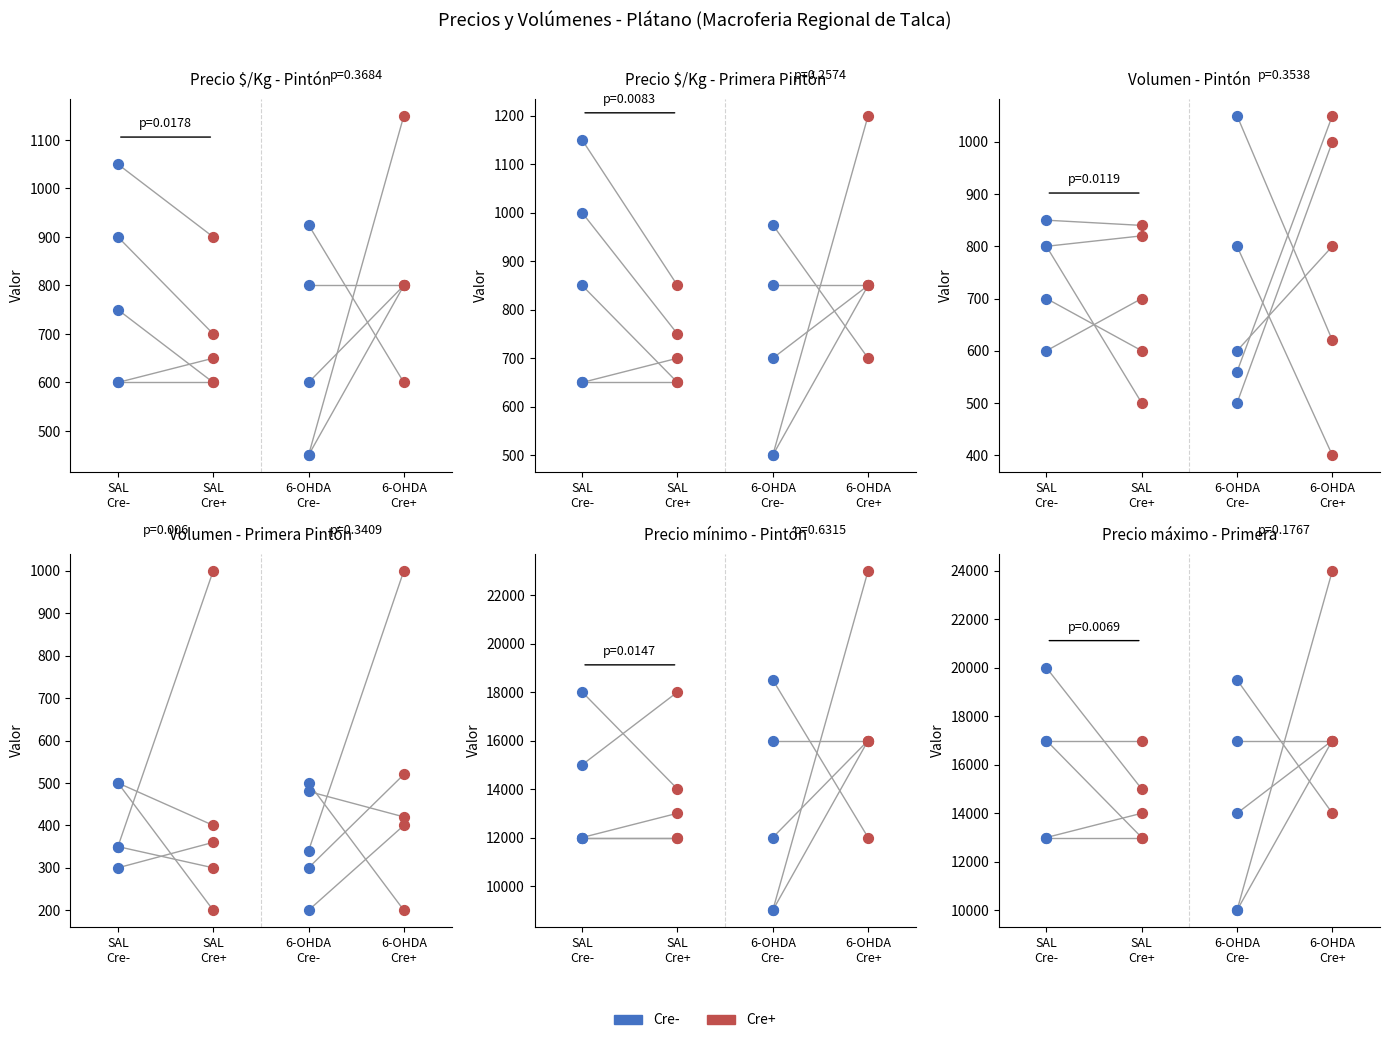

What is the total value across all series at SAL
Cre-?

34000